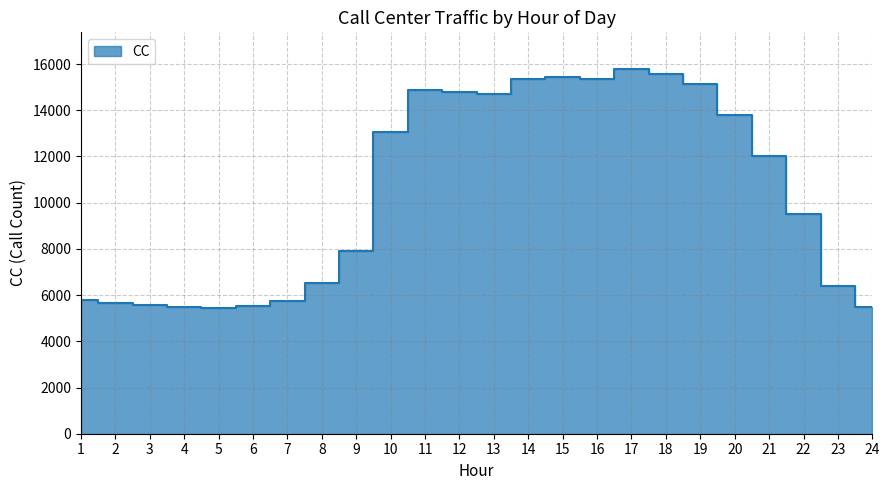

What is the difference between the maximum and second lowest values?

10310.8